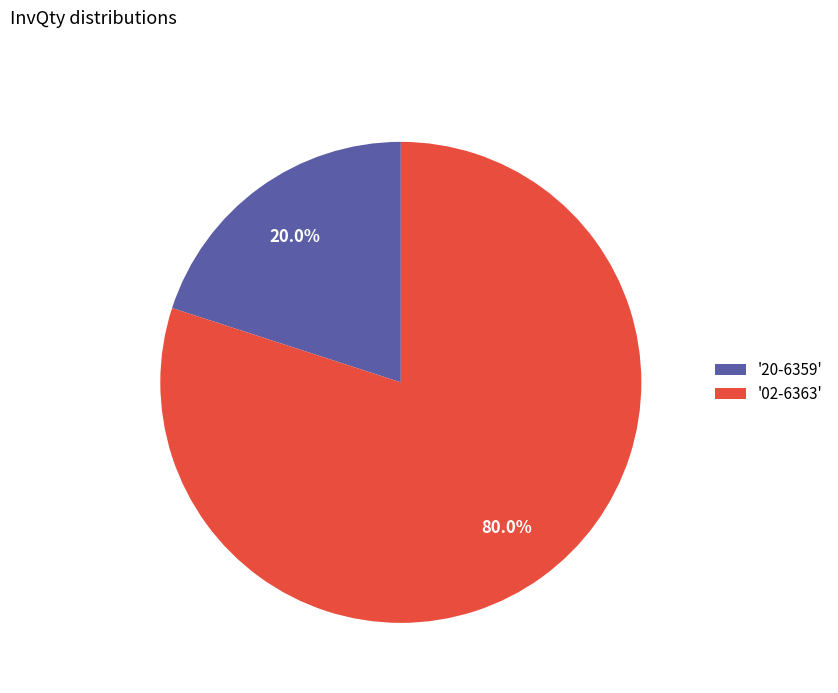

To the nearest percent, what is the average slice percentage?

50%